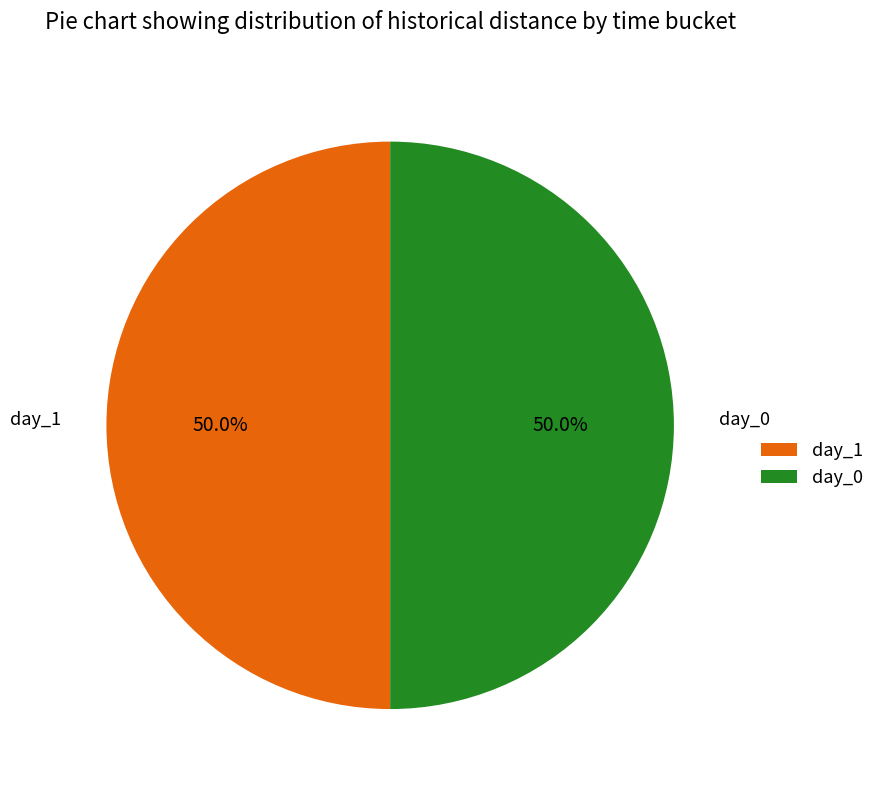

What percentage do day_0 and day_1 together represent?

100.0%